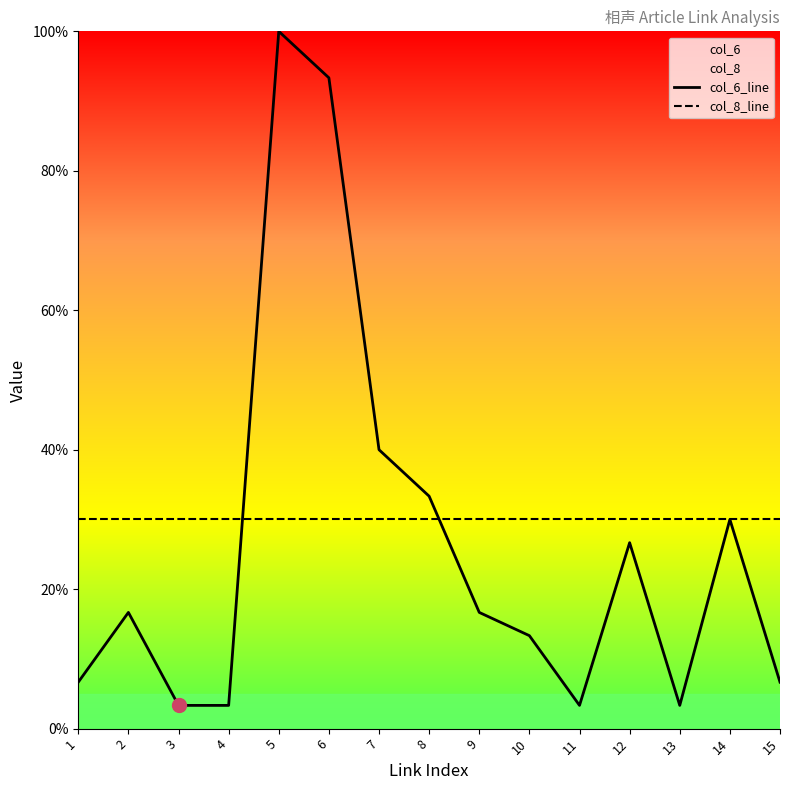

Does the chart display data point markers on the line(s)?

No